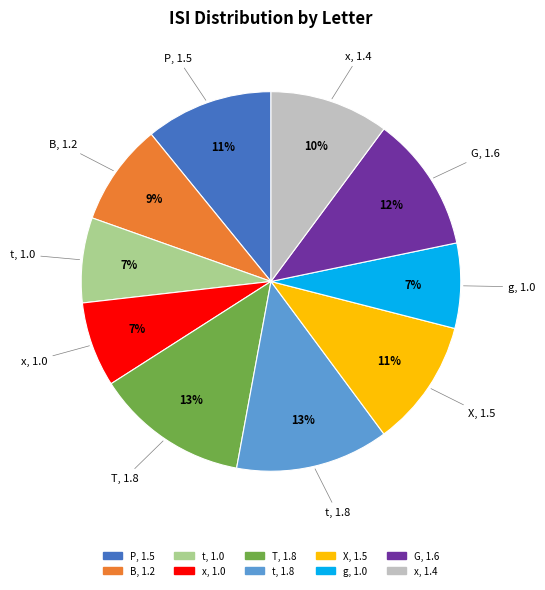

To the nearest percent, what is the difference between the largest and smallest slice percentages?

6%